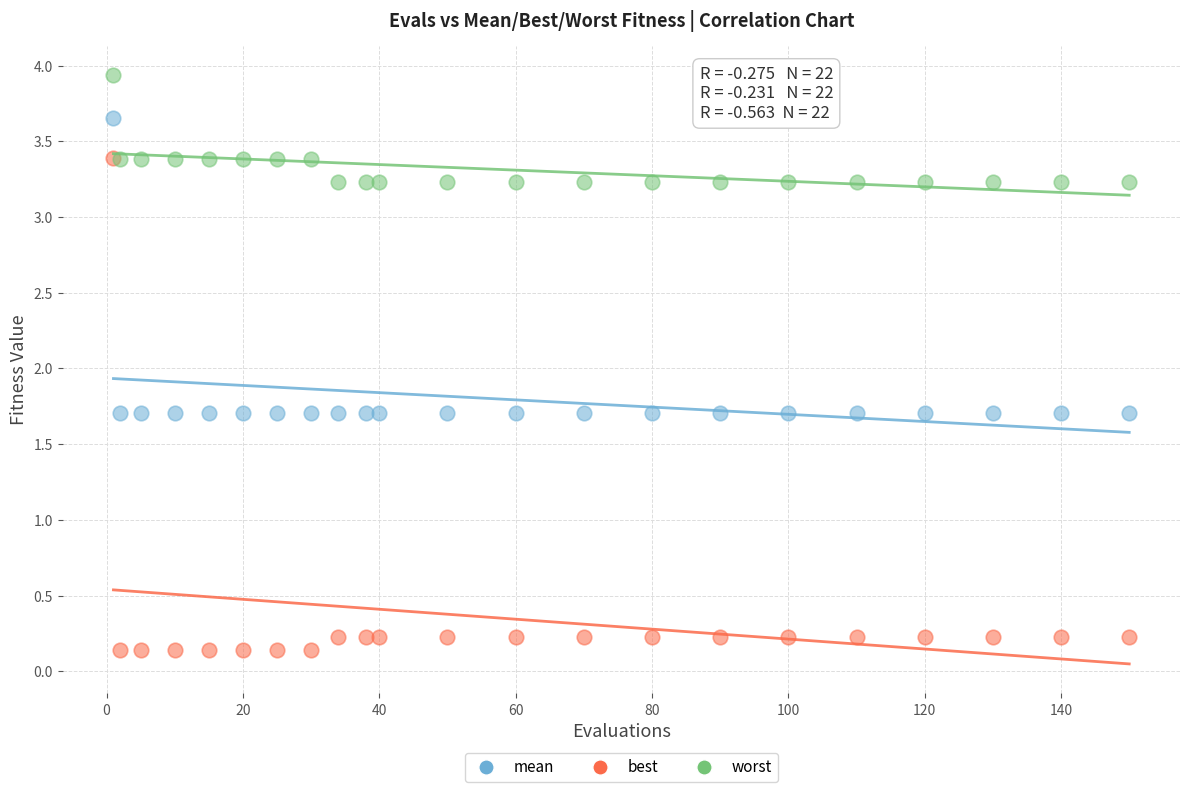

What are all the series names shown in the legend?

mean, best, worst